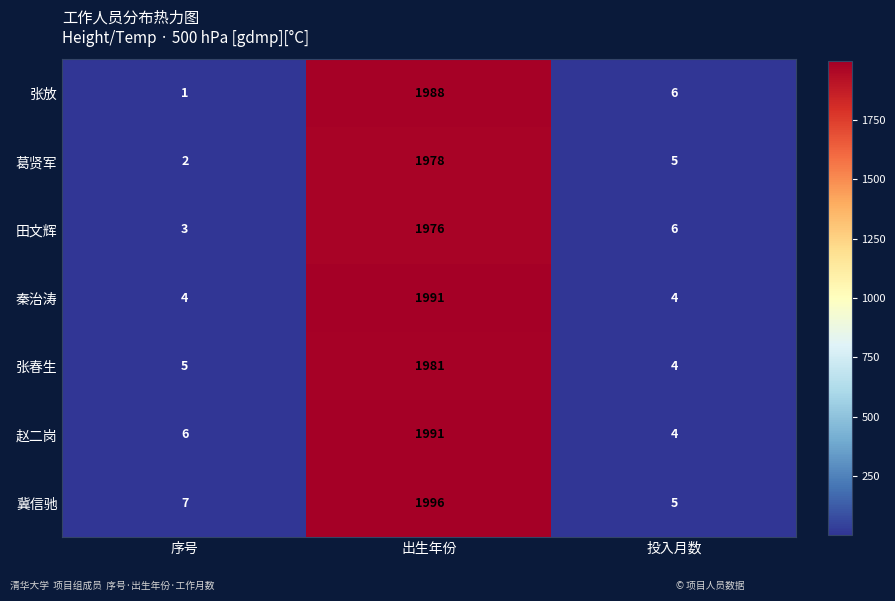

What is the approximate value of 秦治涛 at 投入月数?

4